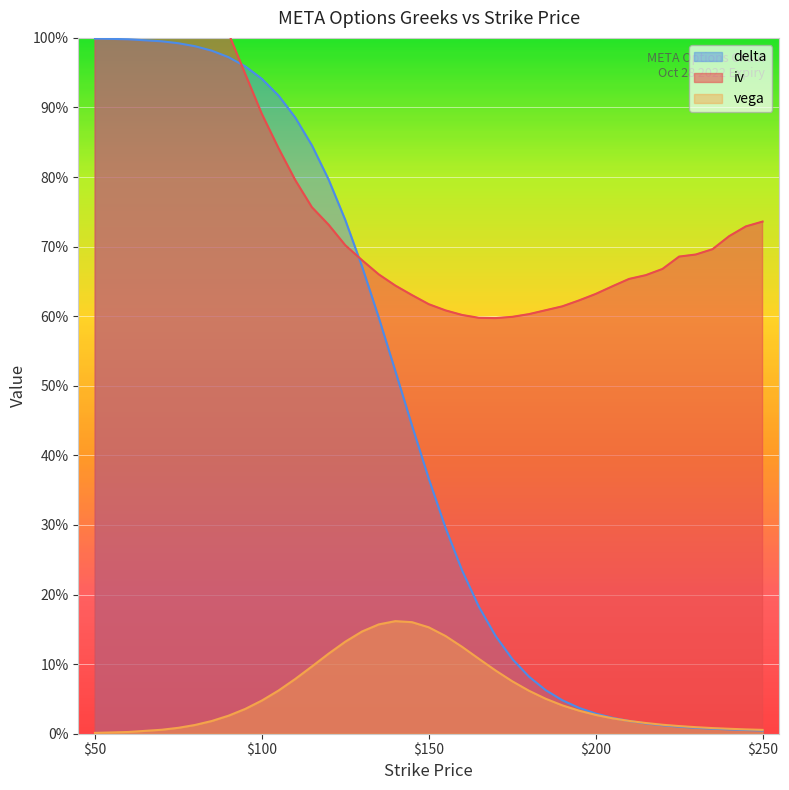

How many data points does each series have?

39